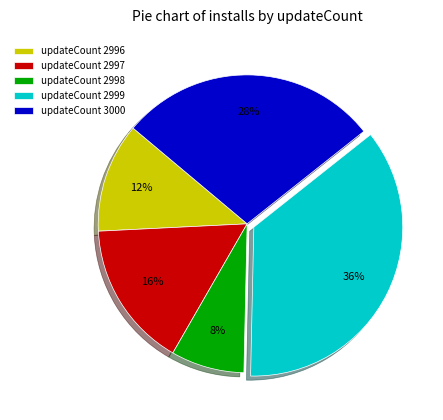

How many segments does this pie chart have?

5